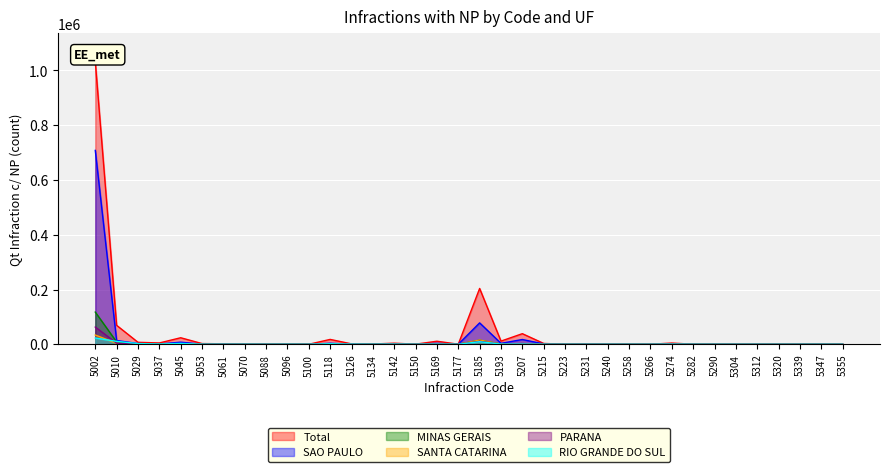

What is the difference between the maximum and minimum values in the SANTA CATARINA series?

33793